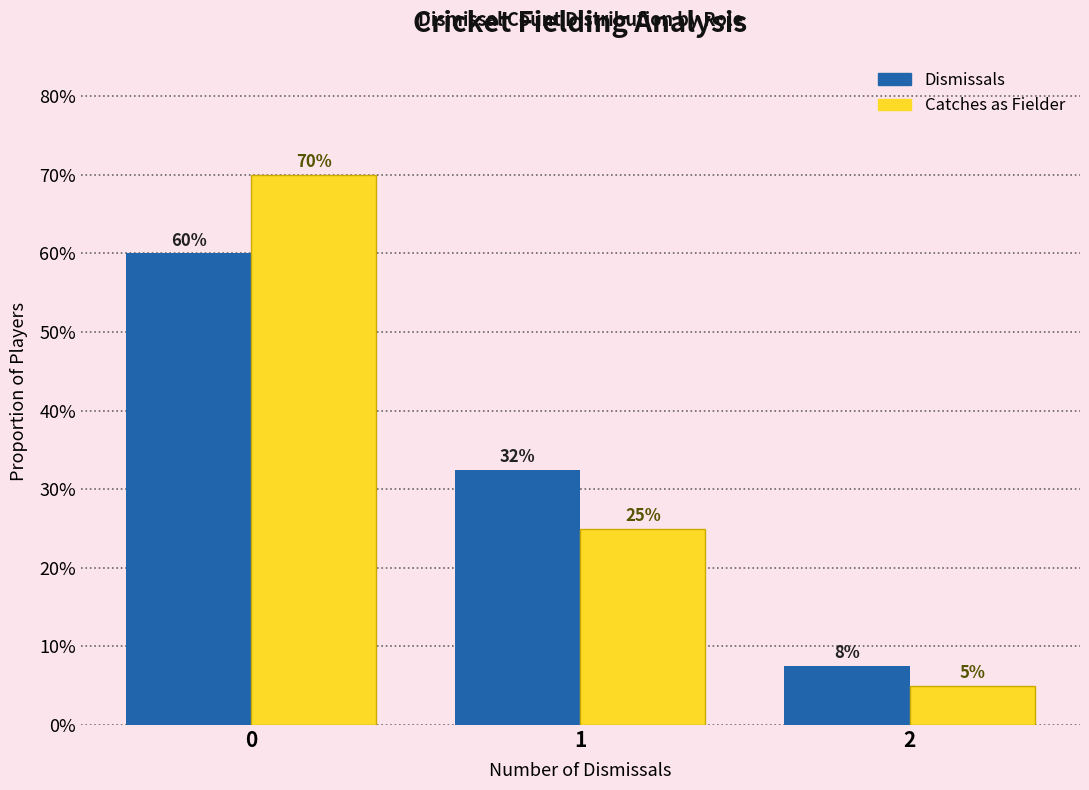

Is it true that Dismissals equals 0.6 at 0?

True